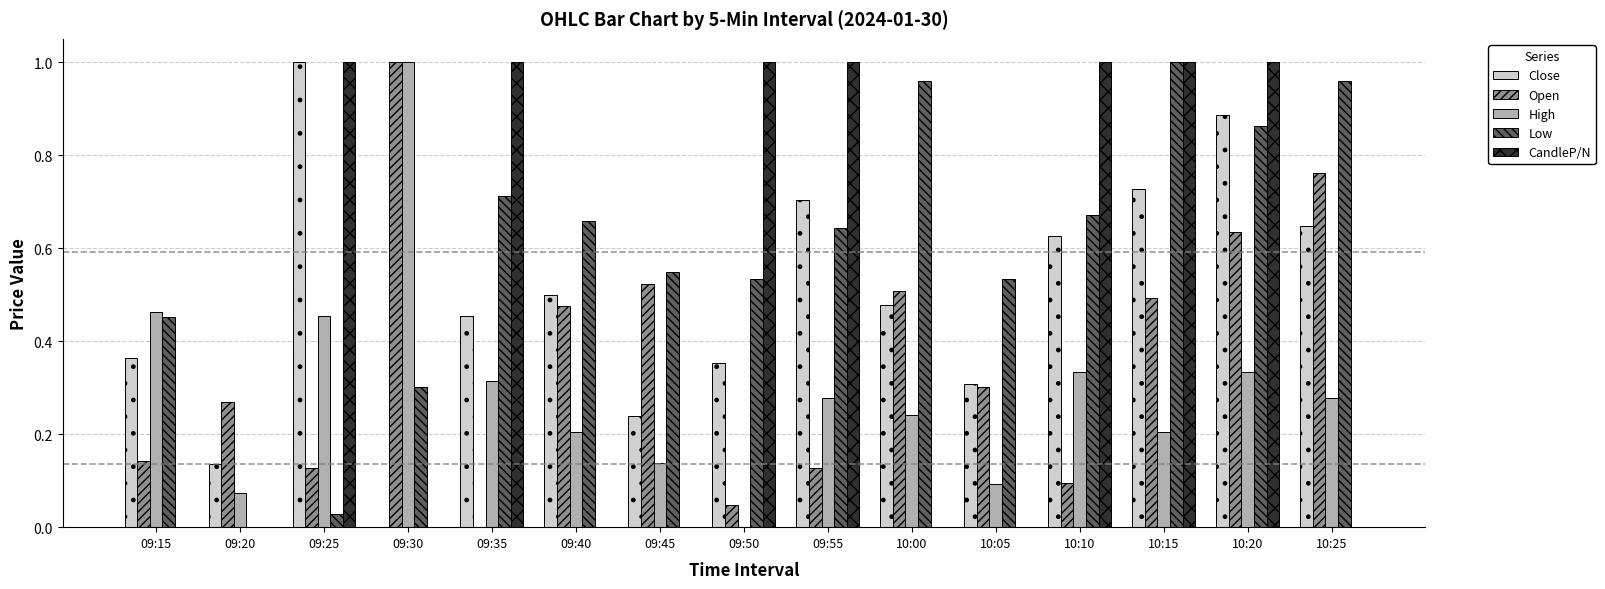

Which series has the largest total across all categories?

Low